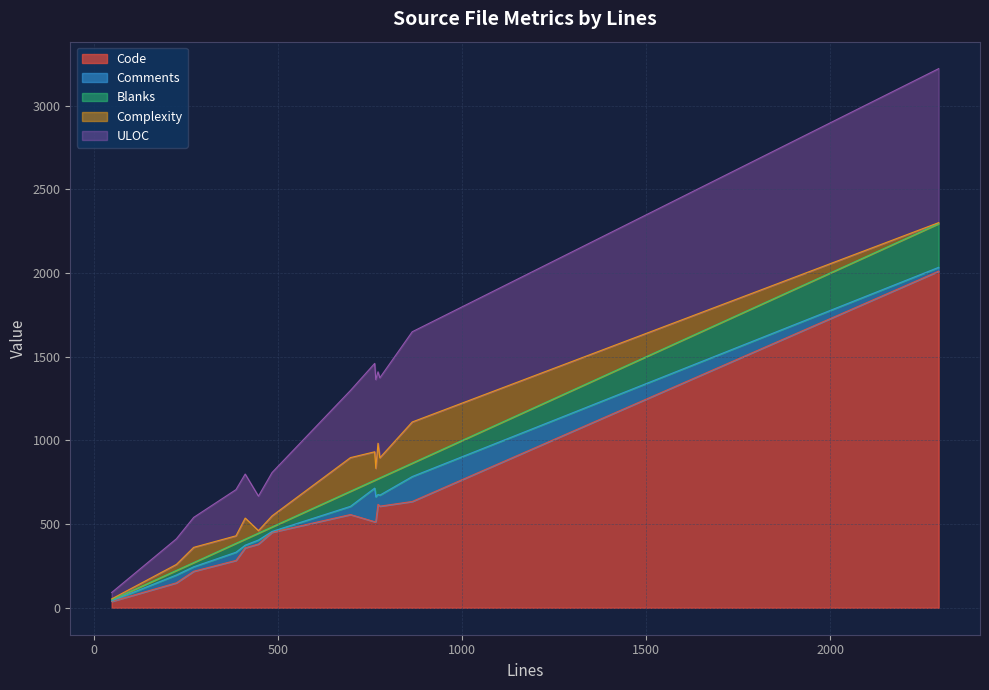

The ULOC series shows 179 at pclntab_test.go. True or false?

True